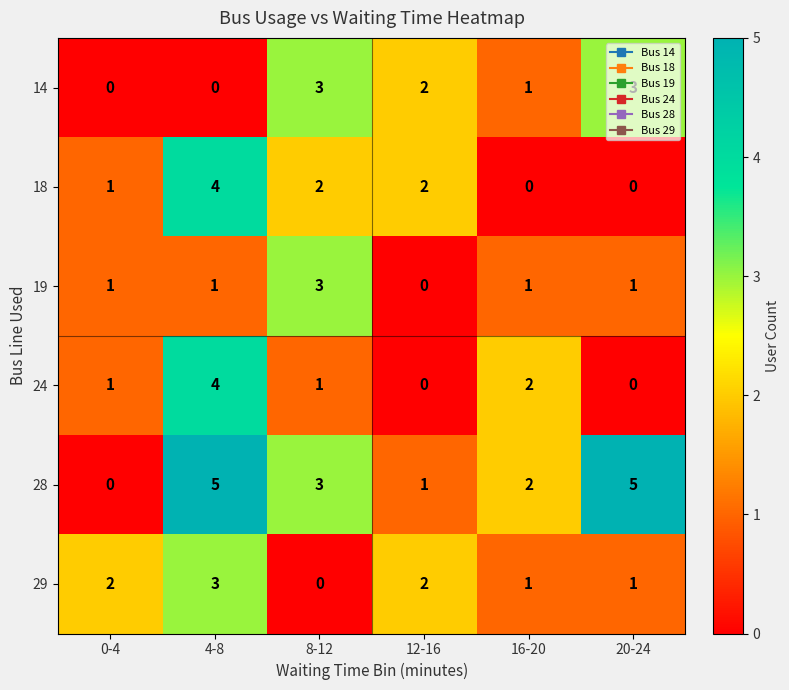

How many data points does each series have?

6